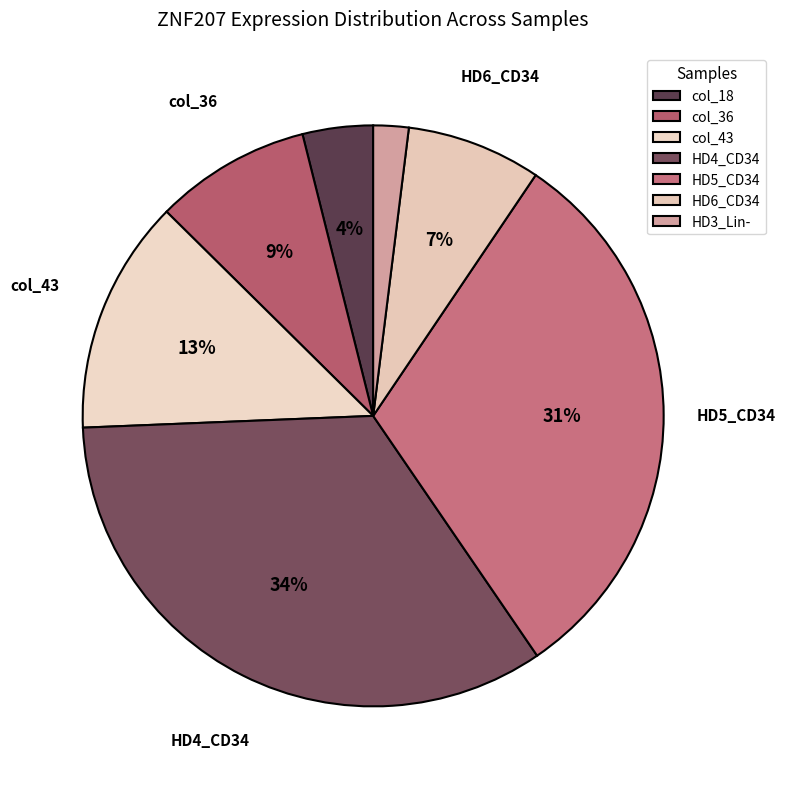

To the nearest percent, what is the difference between the largest and smallest slice percentages?

32%